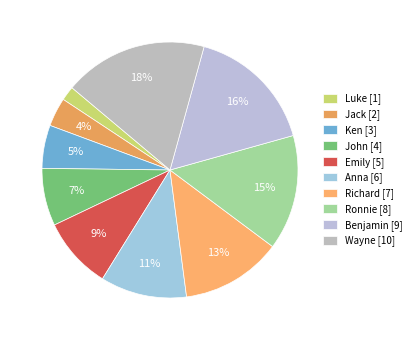

Between Jack and Wayne, which is larger?

Wayne